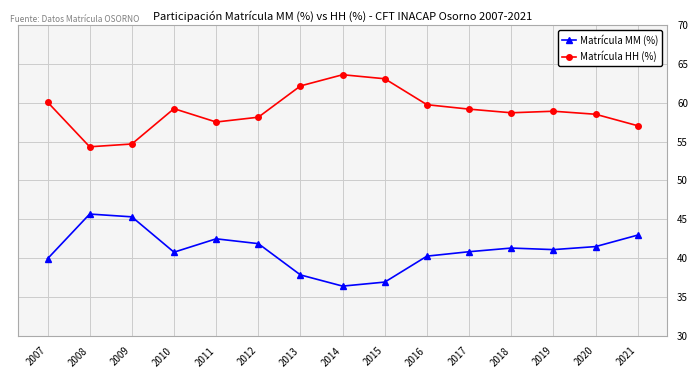

Count the number of data series in this chart.

2